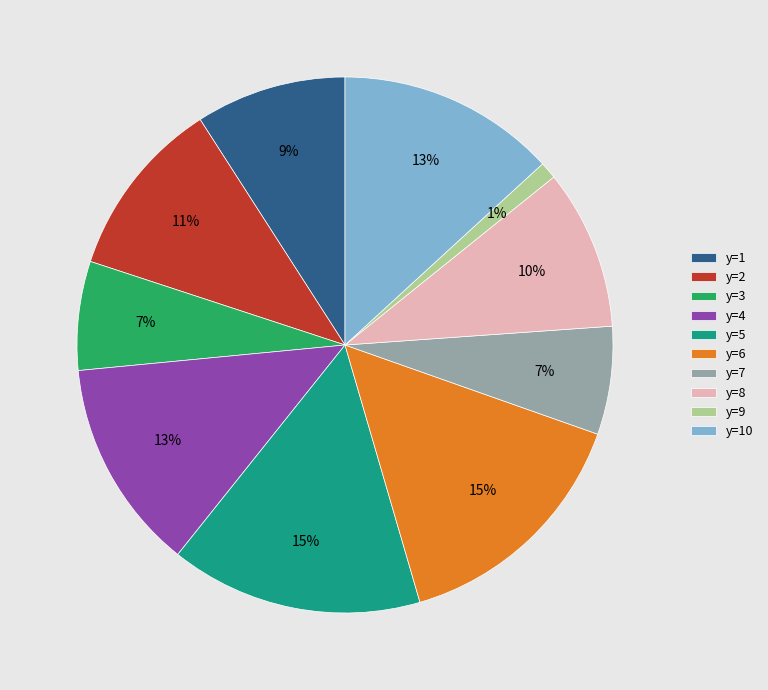

To the nearest percent, what is the difference between the largest and smallest slice percentages?

14%